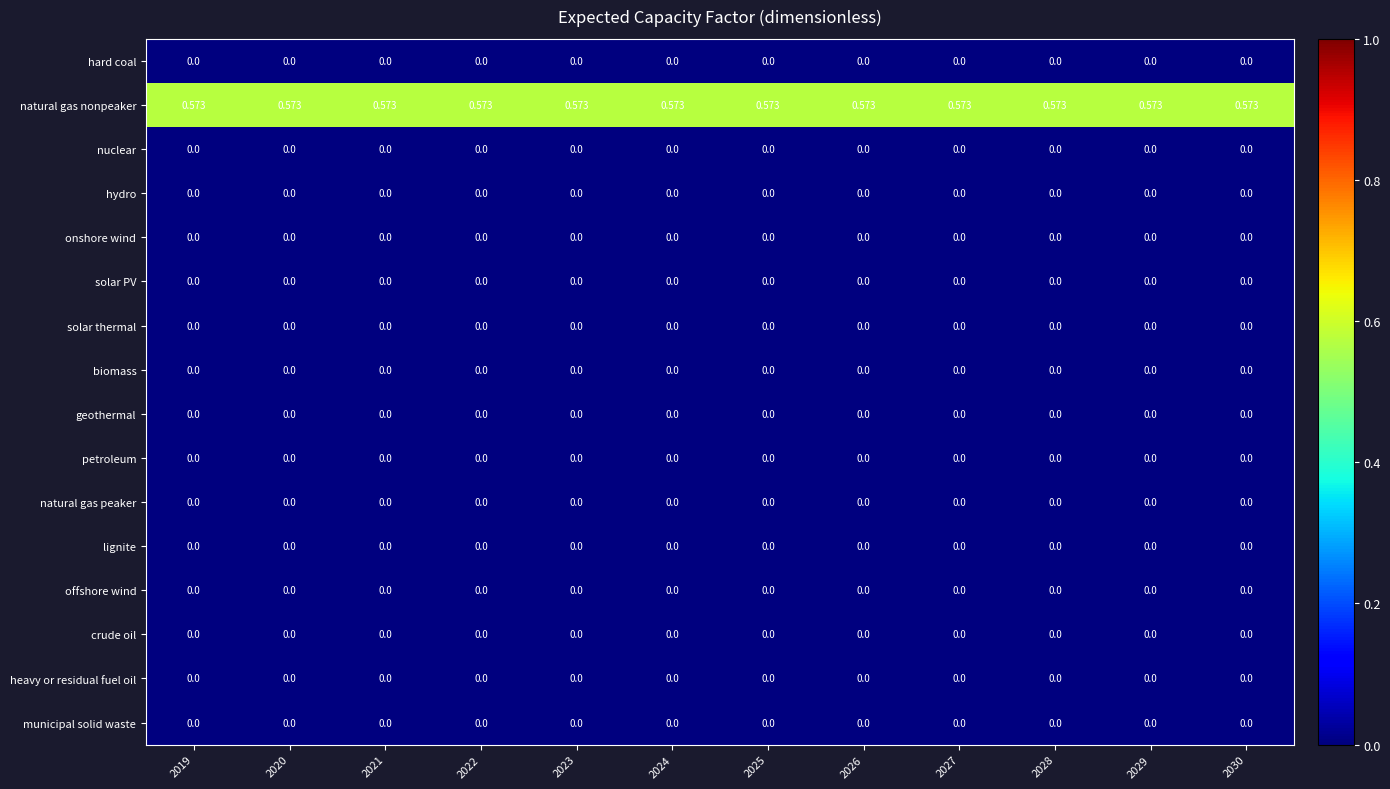

Which series has the largest total across all categories?

natural gas nonpeaker